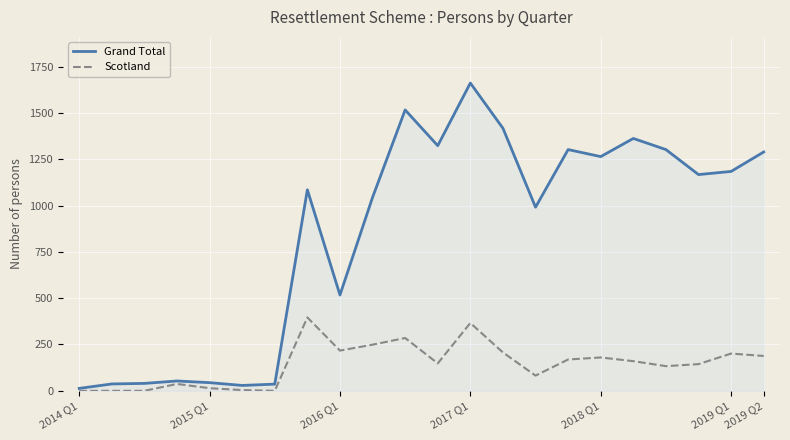

How many lines are shown in the chart?

2